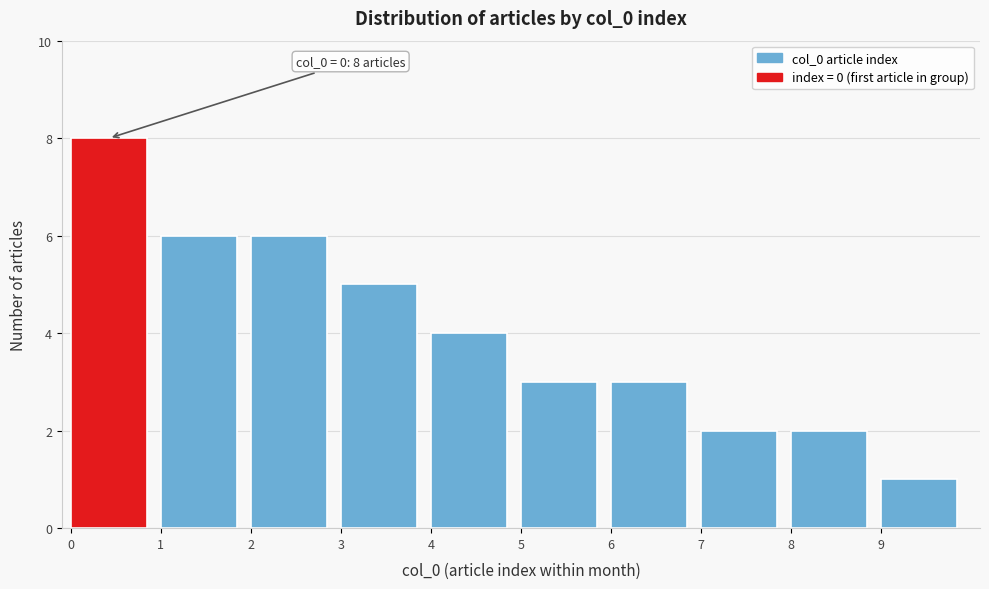

Over which range of the x-axis is the bar tallest?

0 to 1